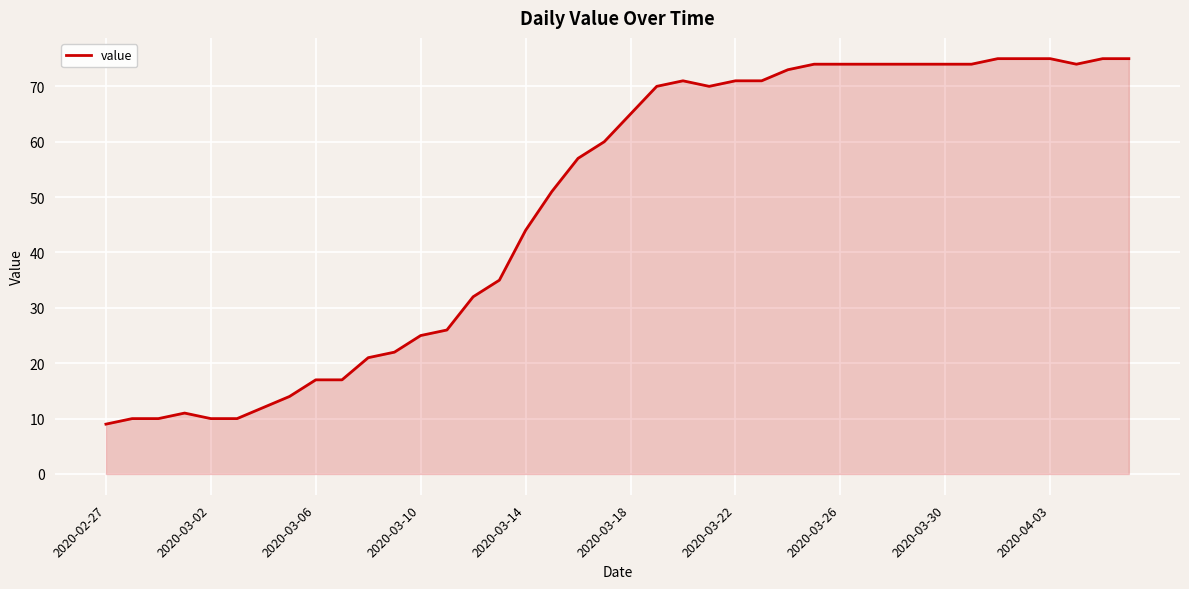

What is the difference between the maximum and minimum values?

66